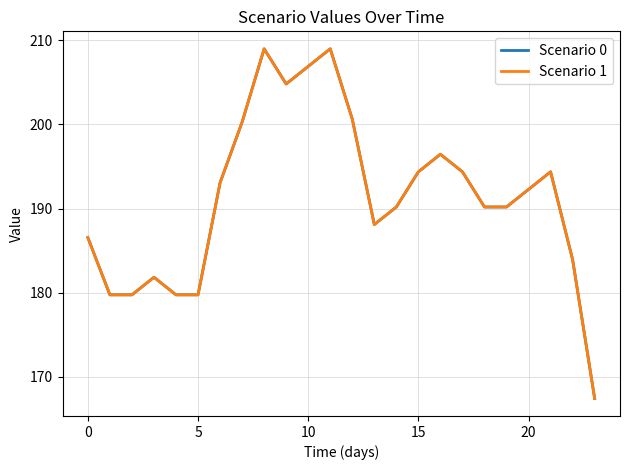

Is this an area chart (filled region under the line)?

No